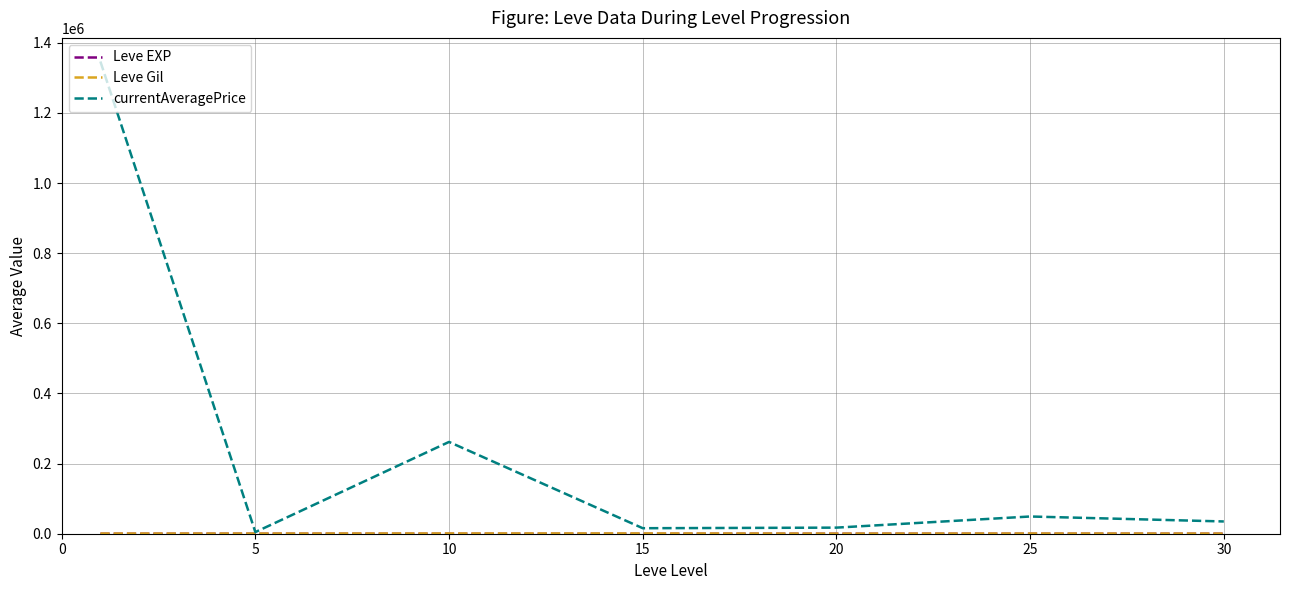

Which series has the largest total across all categories?

currentAveragePrice